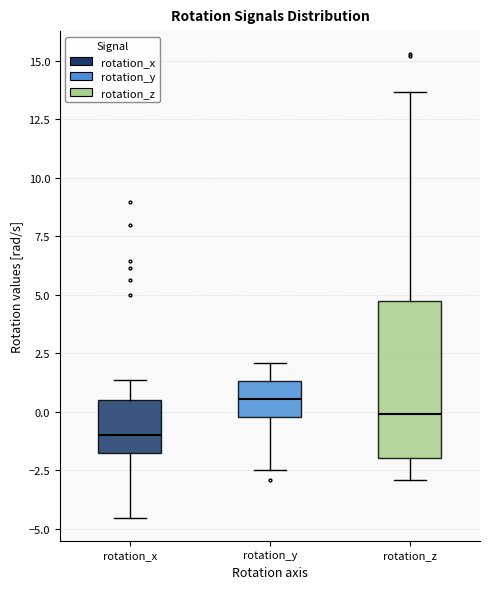

Reading left to right, read every box against the y-axis: the position of its median line, the range the box covers, and the ends of its whiskers. The values are not printed on the chart, so give them approximately, as read against the axis.

rotation_x: median -1.0, box -1.5 to 0.5, whiskers -4.5 to 1.5
rotation_y: median 0.5, box 0.0 to 1.5, whiskers -2.5 to 2.0
rotation_z: median 0.0, box -2.0 to 4.5, whiskers -3.0 to 13.5